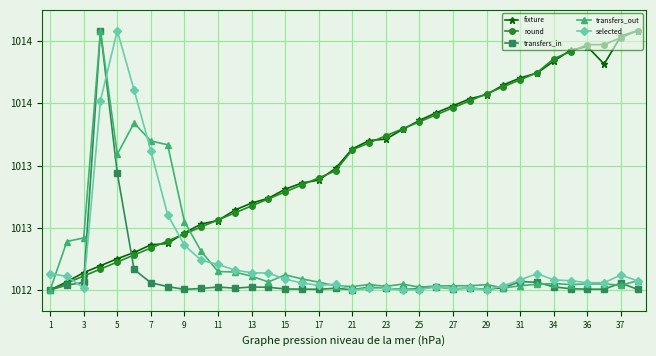

True or false: selected has more than 0 interior local peaks.

True